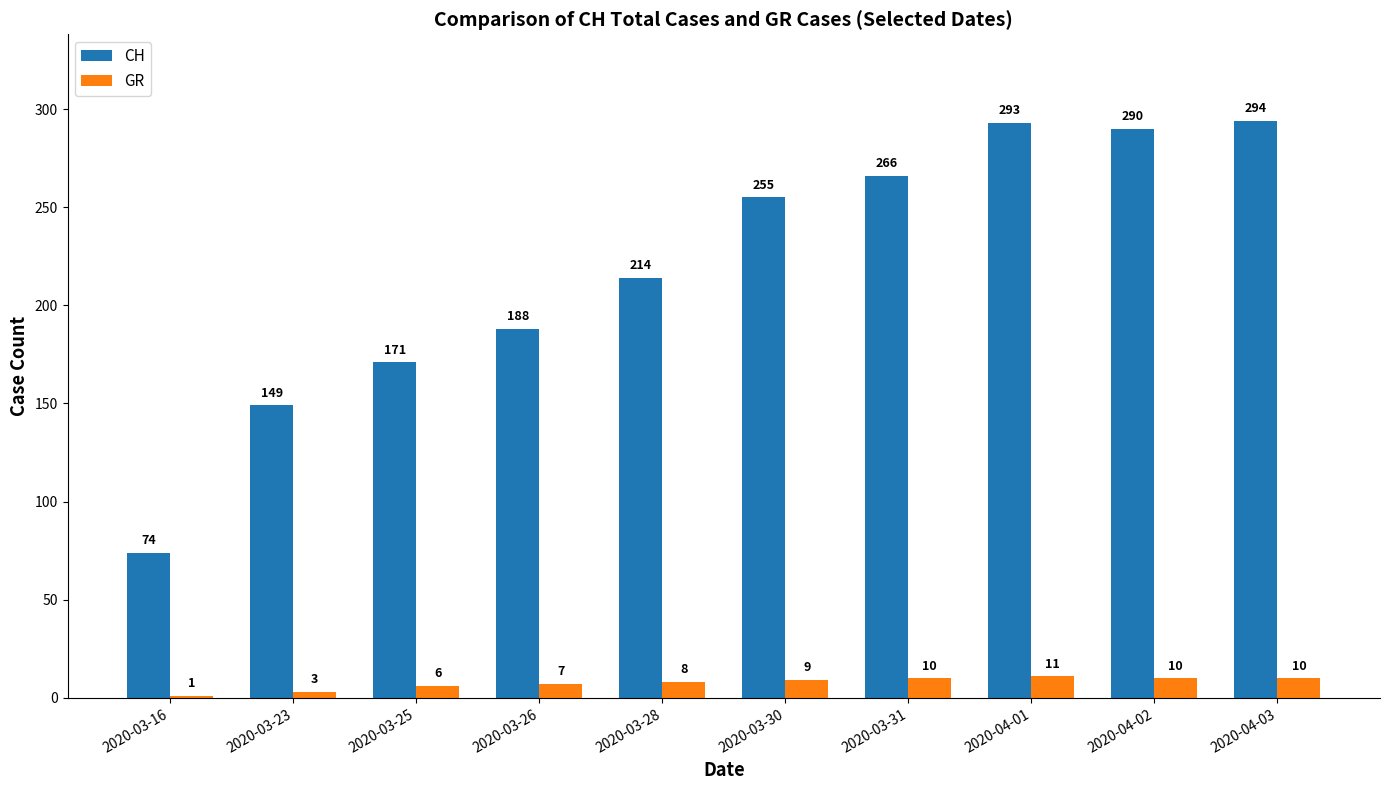

Between 2020-03-16 and 2020-03-25, which series saw the biggest shift?

CH